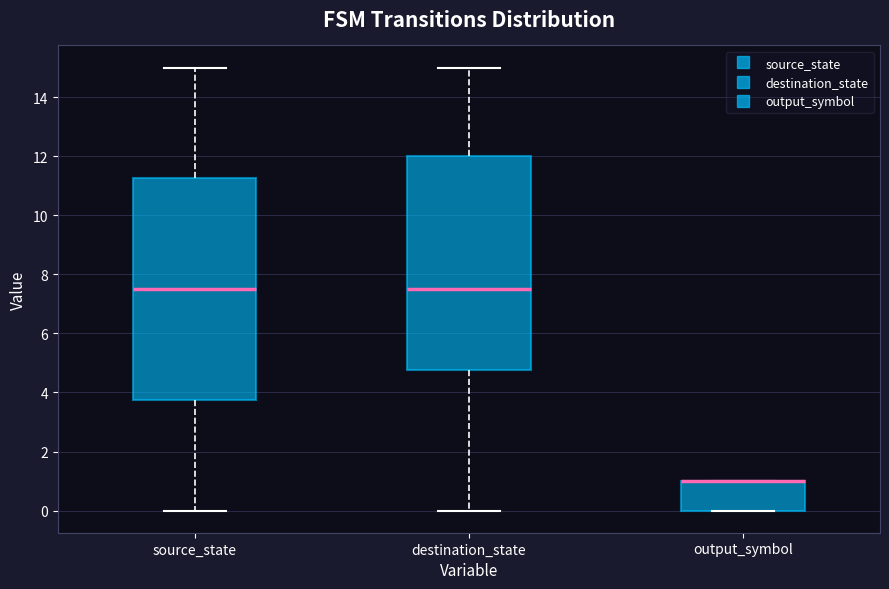

Comparing the boxes themselves (not the whiskers), which one is the tallest?

source_state